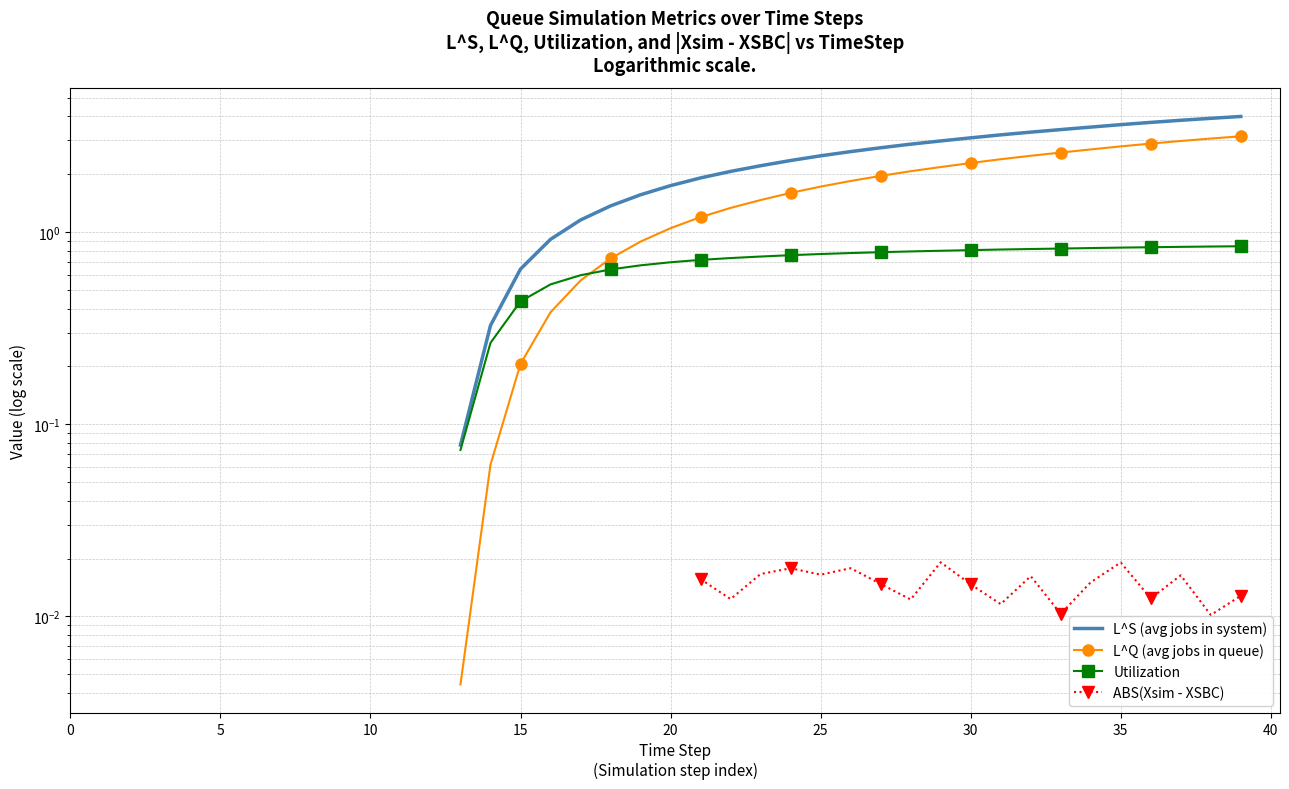

What is the label of the 16th point from the right?

24